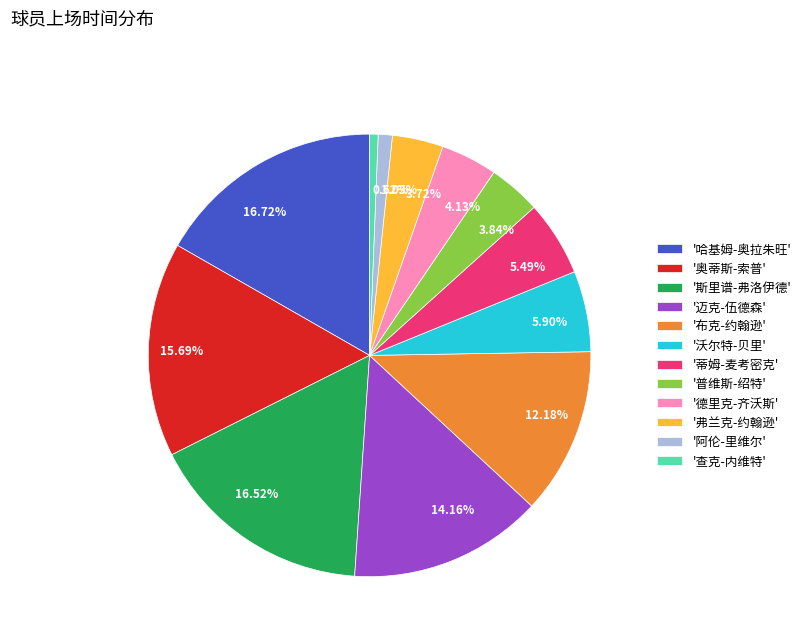

Count the number of slices in the pie.

12